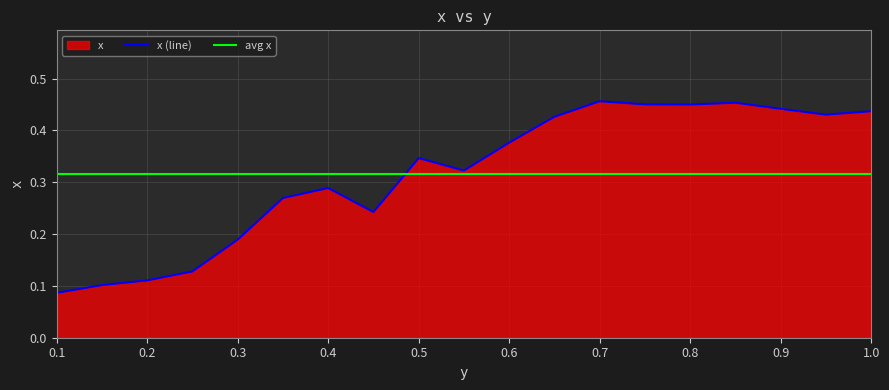

Which category has the lowest value across all series?

0.1